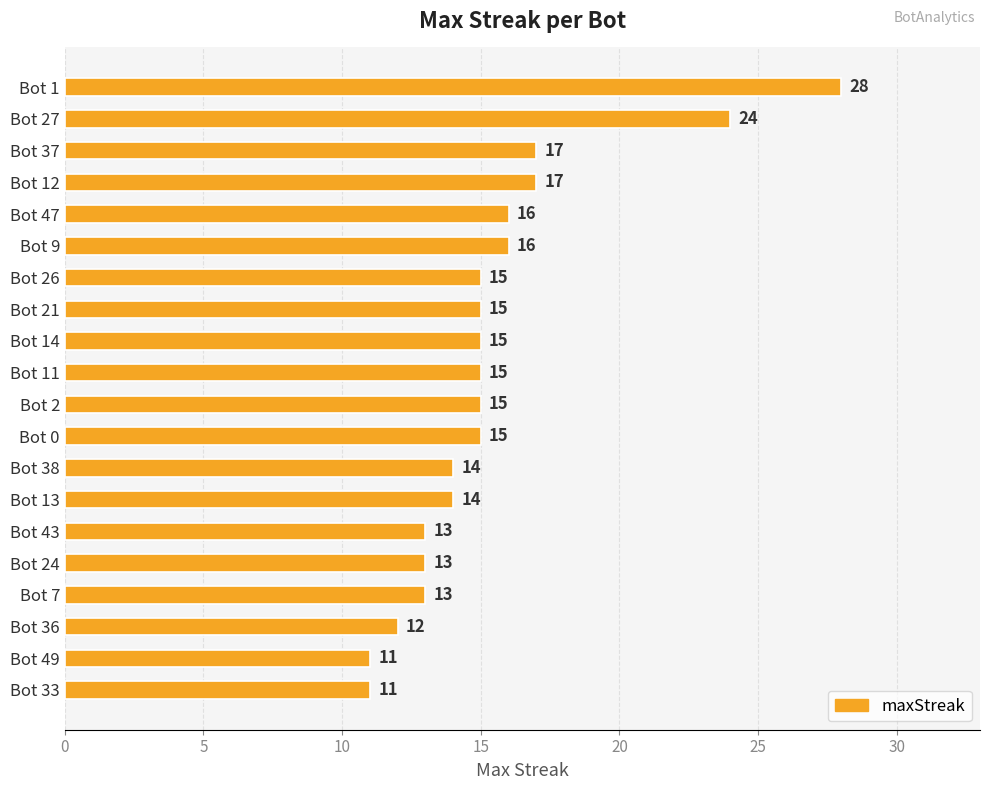

What is the greatest value displayed?

28